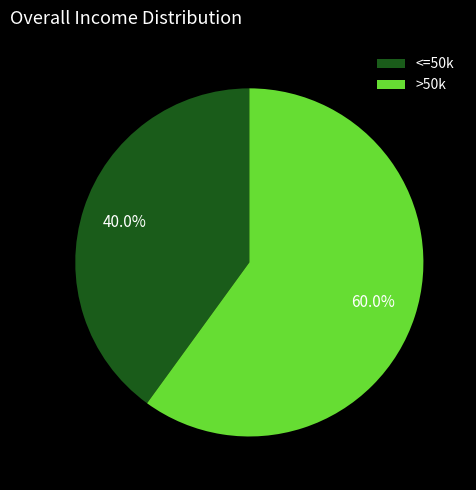

How many segments does this pie chart have?

2